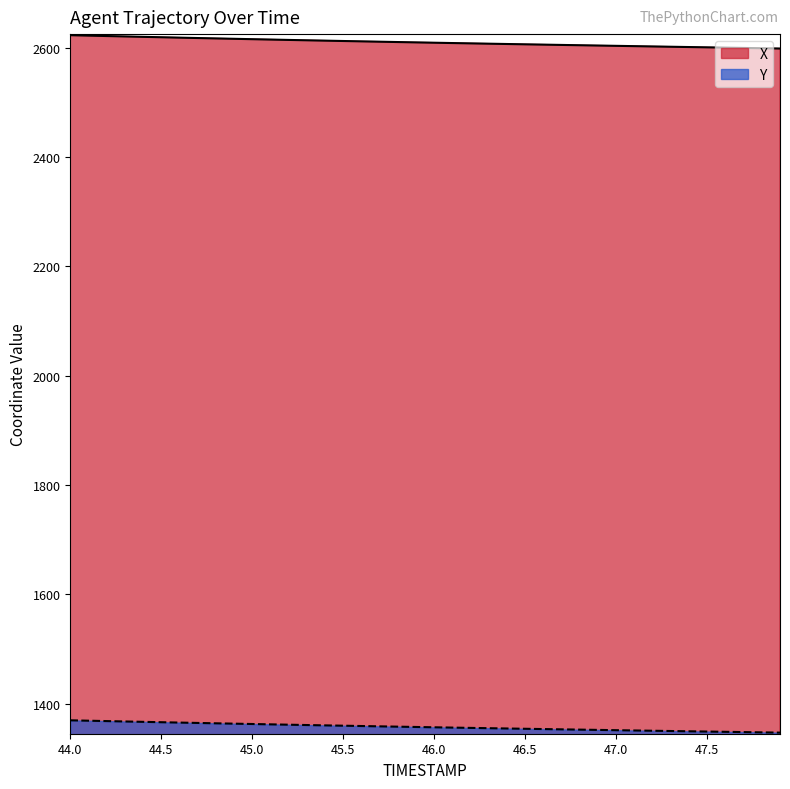

Rank the categories by Y value from highest to lowest.

44.0, 44.1, 44.2, 44.3, 44.4, 44.5, 44.6, 44.7, 44.8, 44.9, 45.0, 45.1, 45.2, 45.3, 45.4, 45.5, 45.6, 45.7, 45.8, 45.9, 46.0, 46.1, 46.2, 46.3, 46.4, 46.5, 46.6, 46.7, 46.8, 46.9, 47.0, 47.1, 47.2, 47.3, 47.4, 47.5, 47.6, 47.7, 47.8, 47.9